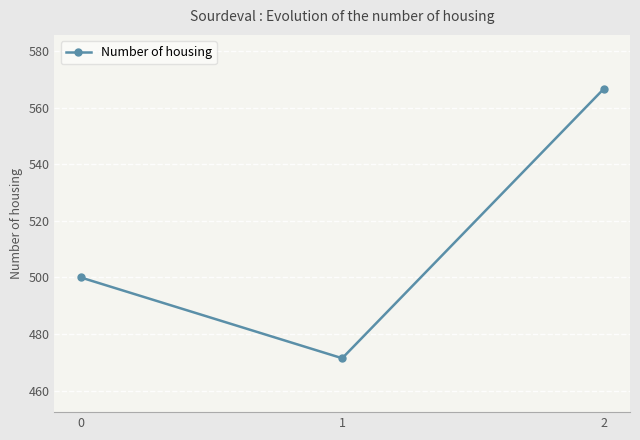

At which category does the chart reach its peak across all series?

2